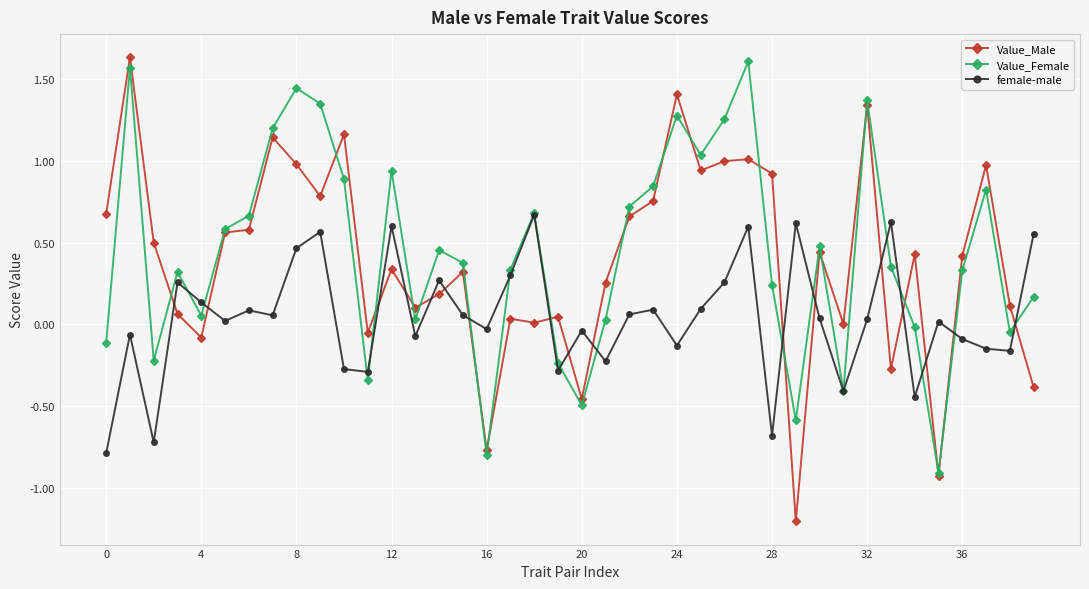

Is this an area chart (filled region under the line)?

No